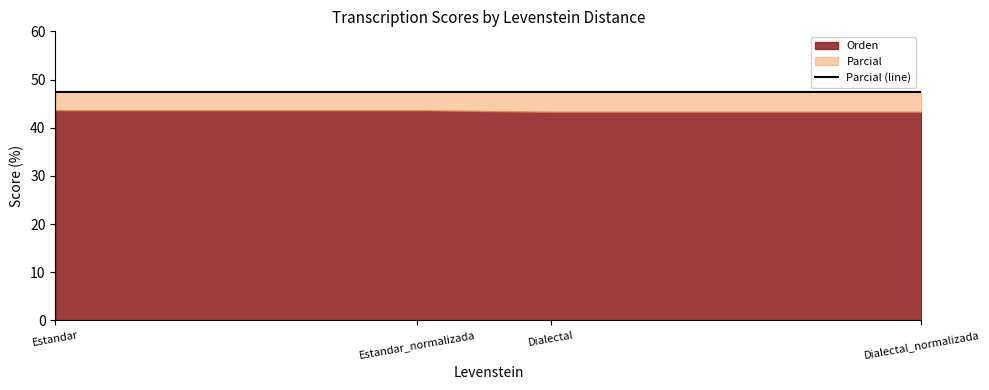

True or false: Orden and Parcial cross at least once.

False